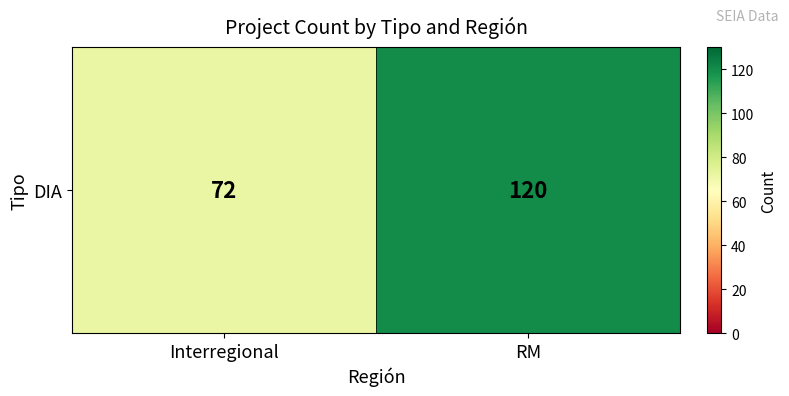

What is the ratio of the value at Interregional to the value at RM?

0.6